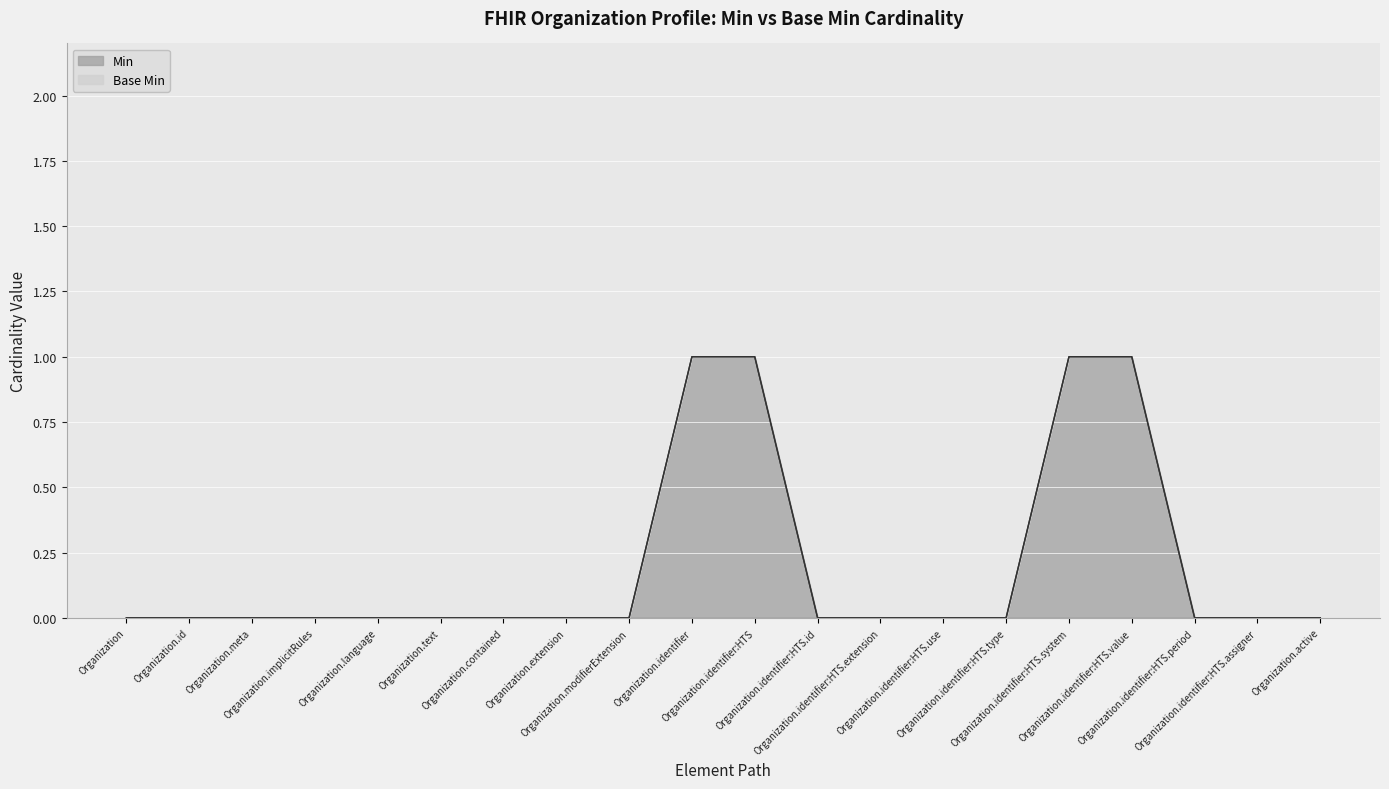

Rank the categories by value from lowest to highest.

Organization, Organization.id, Organization.meta, Organization.implicitRules, Organization.language, Organization.text, Organization.contained, Organization.extension, Organization.modifierExtension, Organization.identifier:HTS.id, Organization.identifier:HTS.extension, Organization.identifier:HTS.use, Organization.identifier:HTS.type, Organization.identifier:HTS.period, Organization.identifier:HTS.assigner, Organization.active, Organization.identifier, Organization.identifier:HTS, Organization.identifier:HTS.system, Organization.identifier:HTS.value